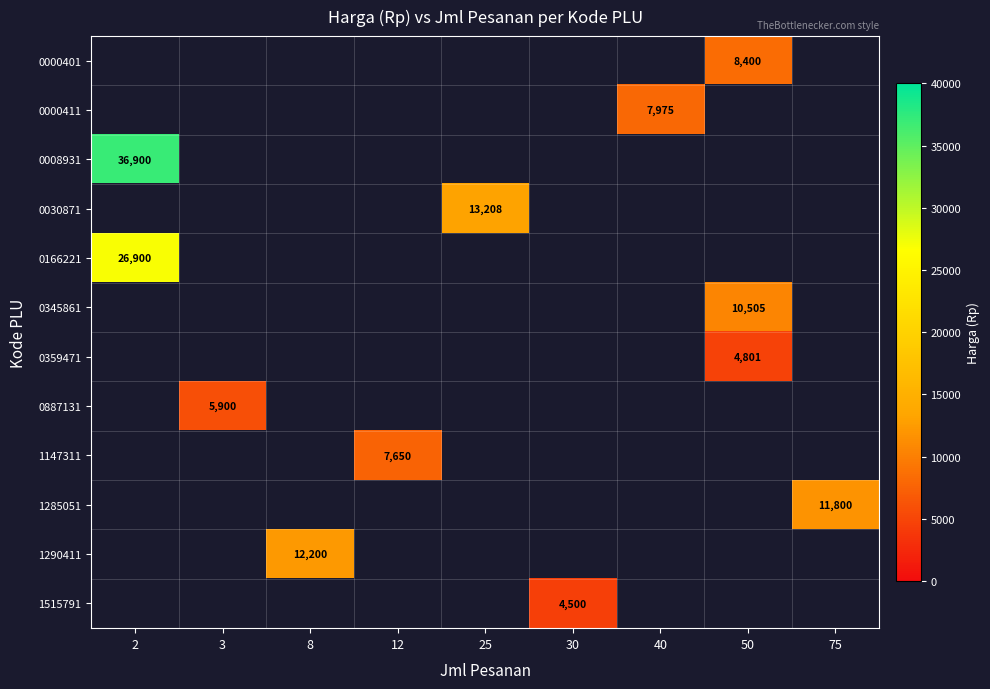

The value of 1285051 at 75 is 11800. True or false?

True